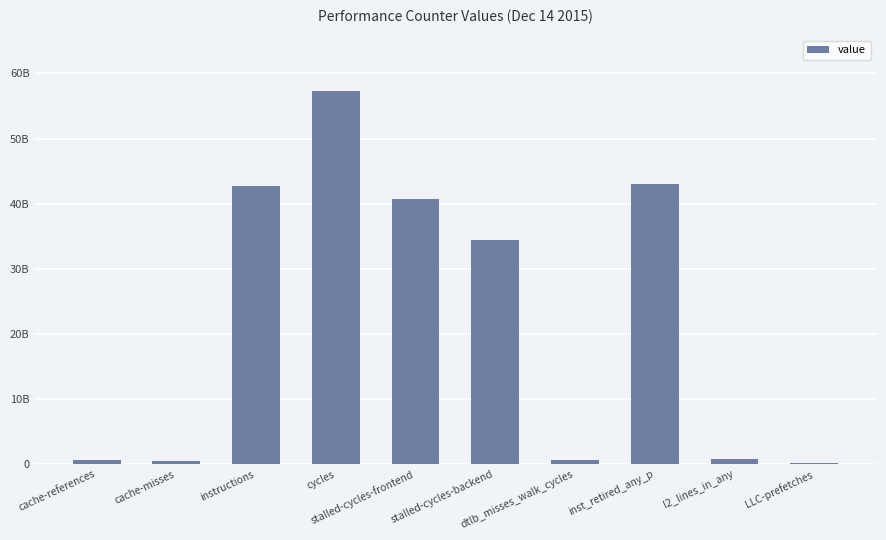

Are the bars horizontal?

No